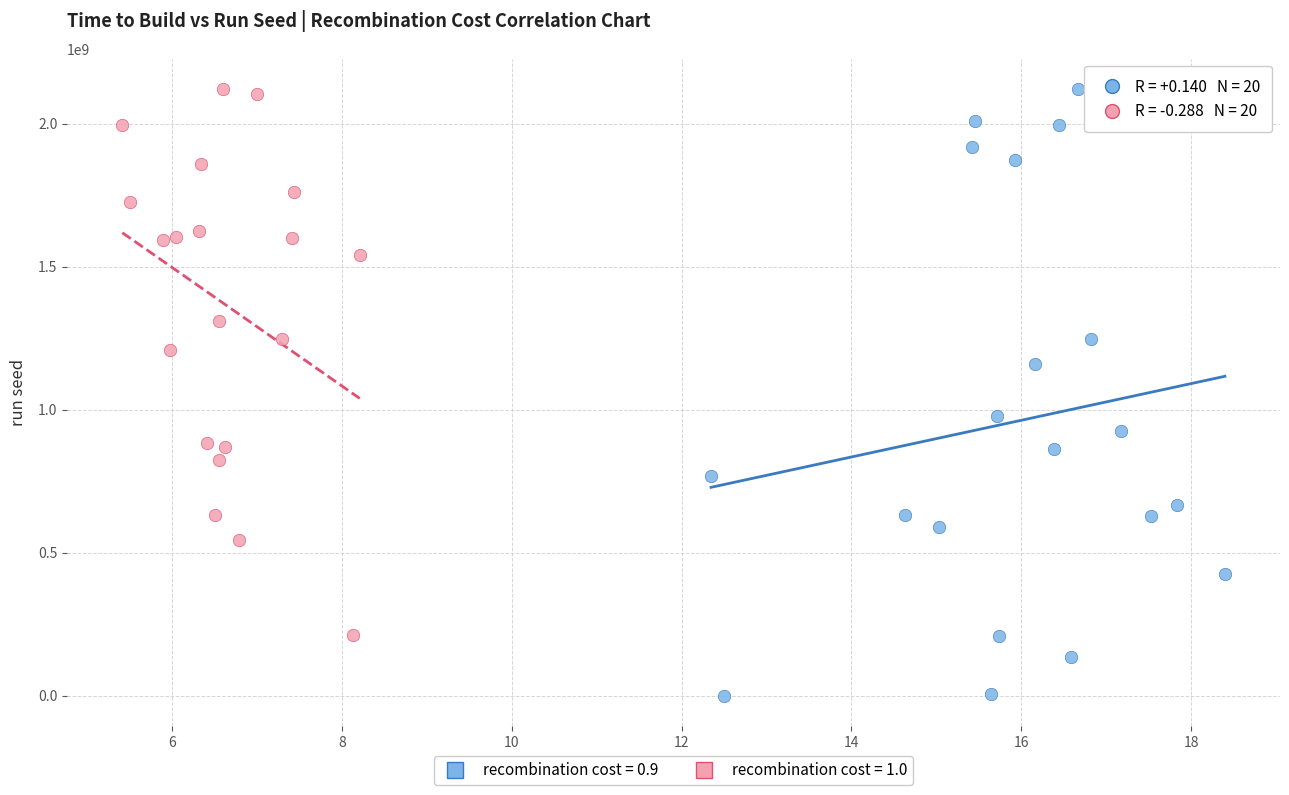

What are all the series names shown in the legend?

recombination cost = 0.9, recombination cost = 1.0